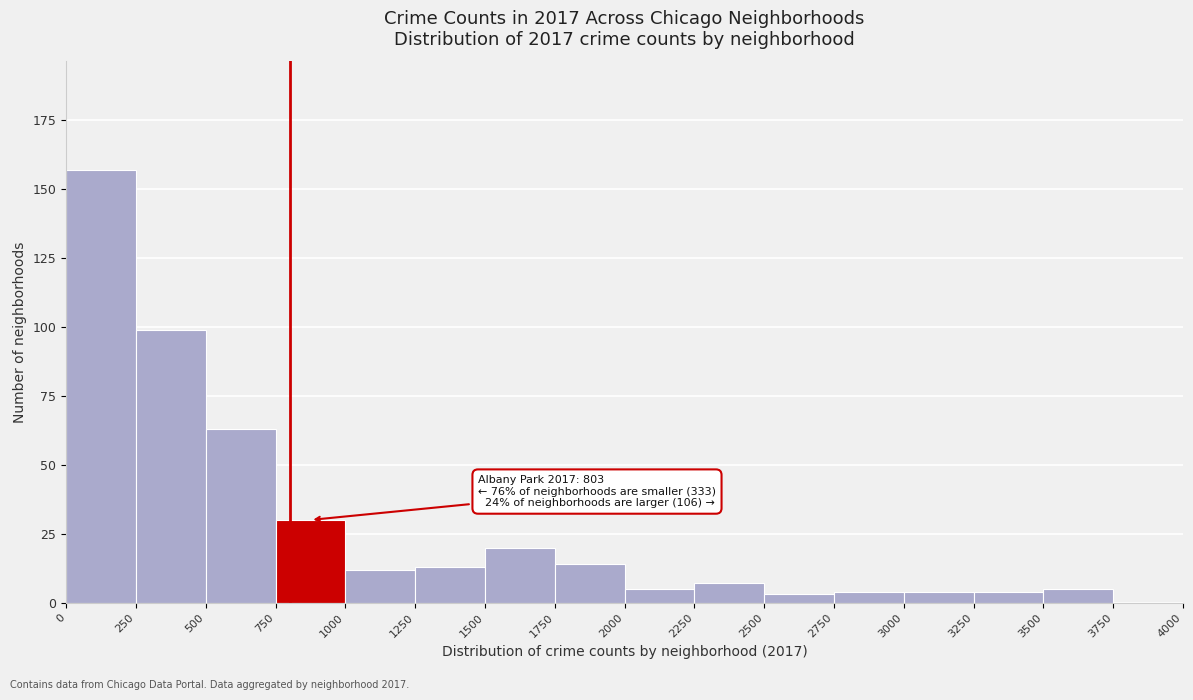

Over which range of the x-axis is the bar tallest?

0 to 250